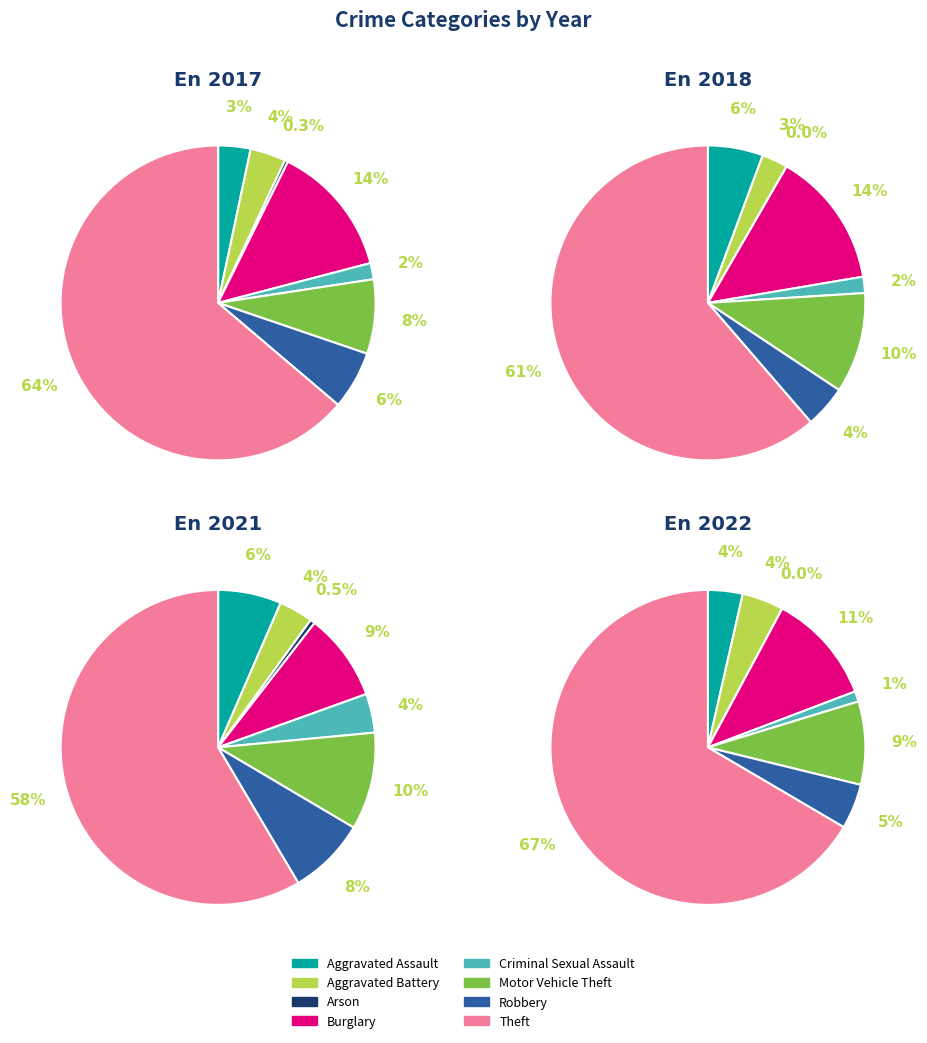

To the nearest percent, what portion does 6 represent?

4%